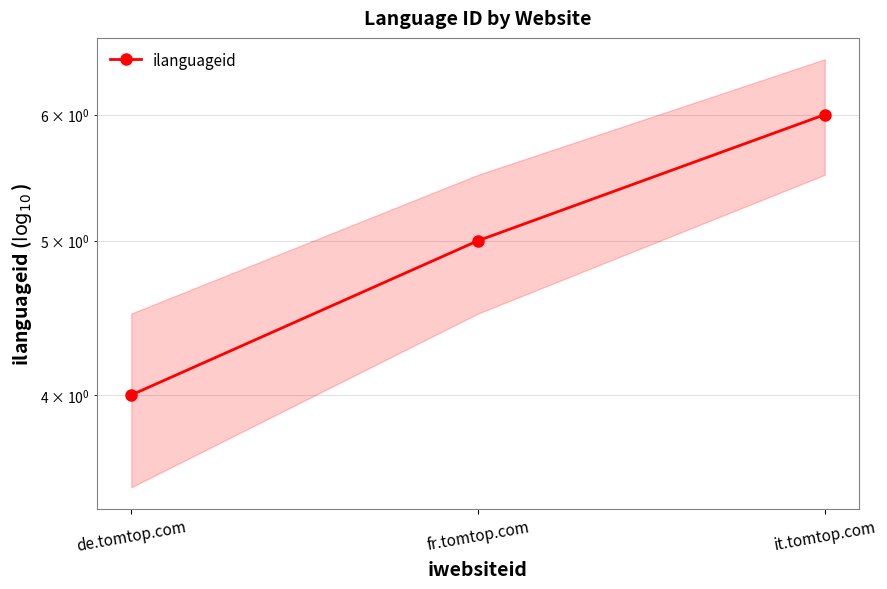

What is the change in value from fr.tomtop.com to it.tomtop.com?

+1